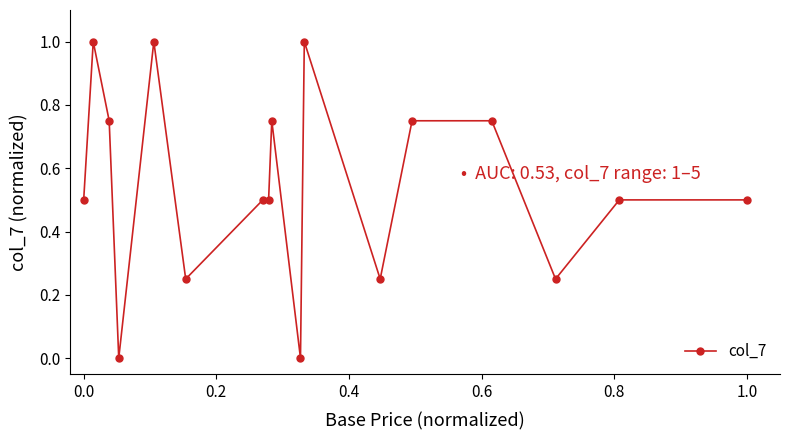

What is the greatest value displayed?

1.0